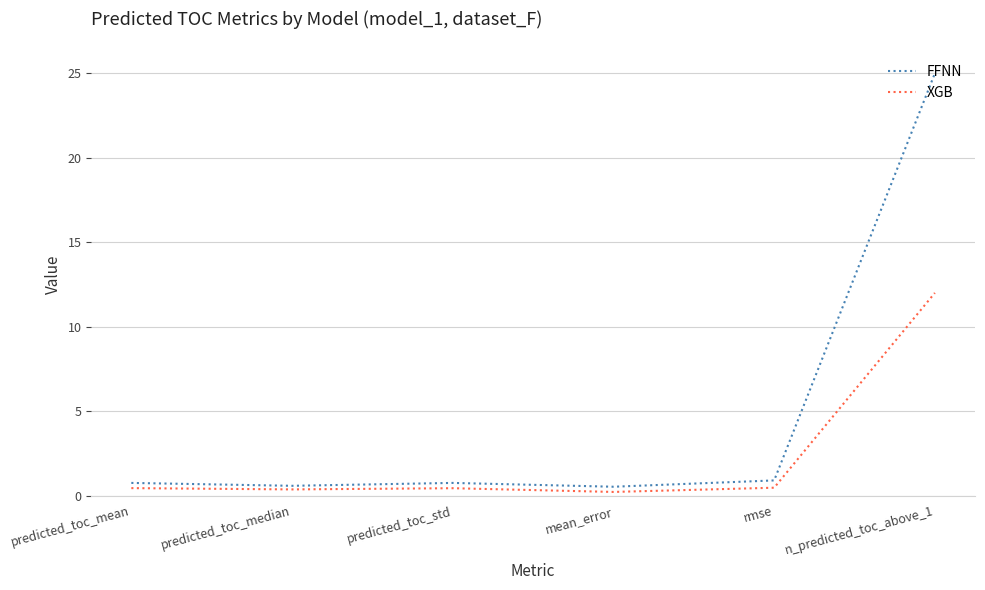

What is the greatest value displayed?

25.0